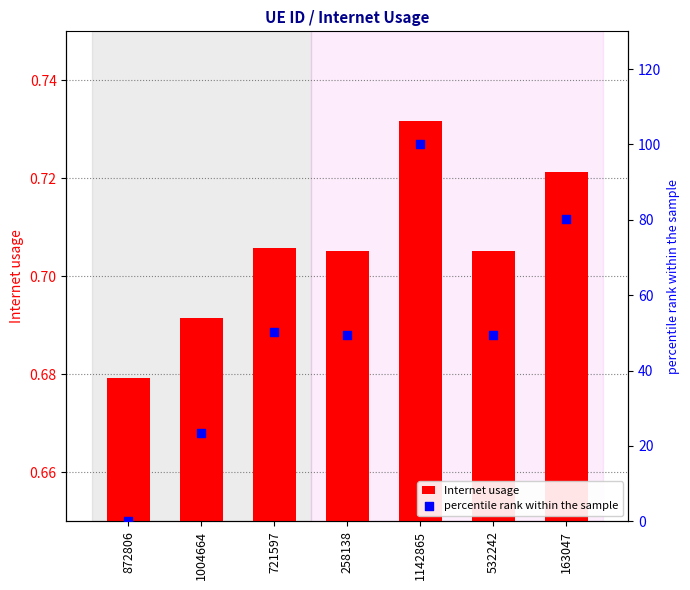

What is the total value across all series at 721597?

51.0